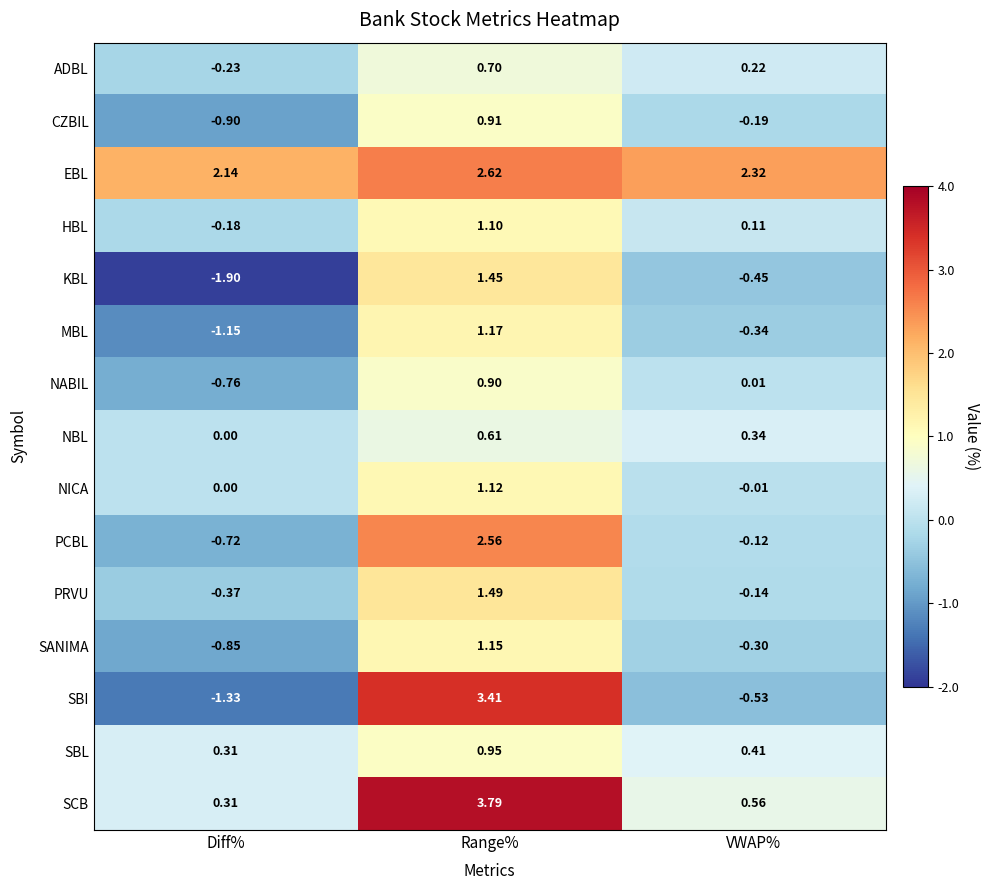

Rank the categories by SBL value from lowest to highest.

Diff%, VWAP%, Range%